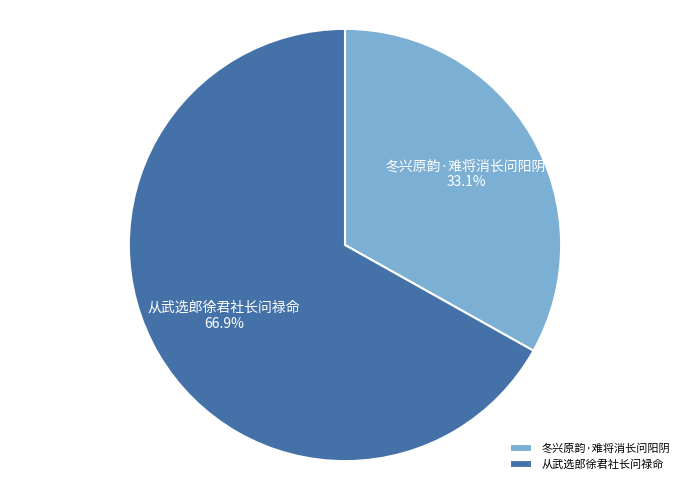

Which category has the smallest portion of the pie?

冬兴原韵·难将消长问阳阴